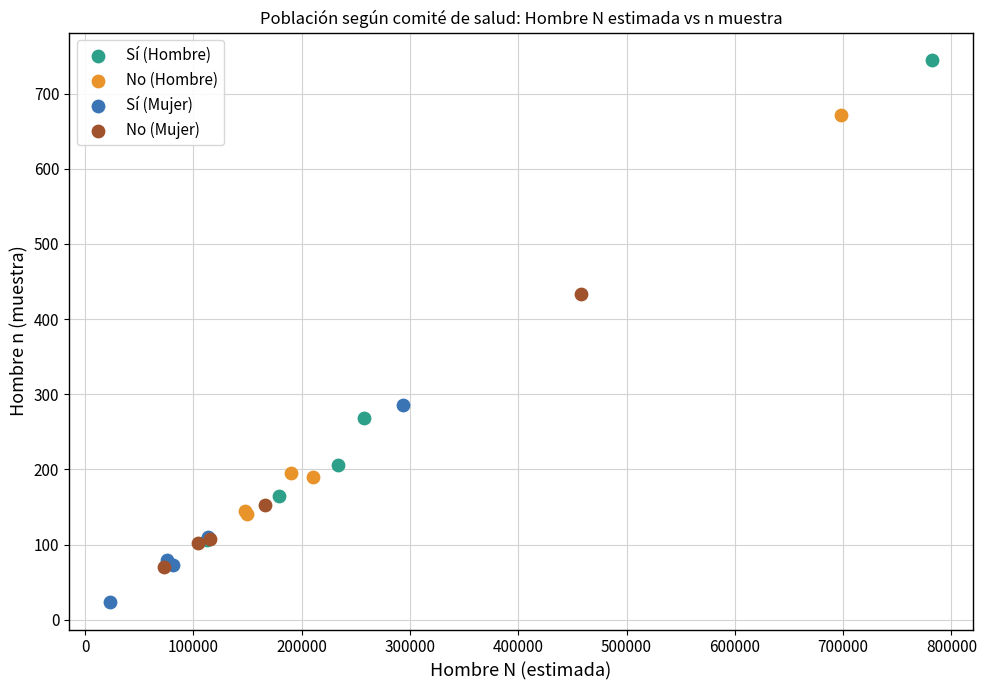

Which series reaches the maximum Y coordinate?

Sí (Hombre)